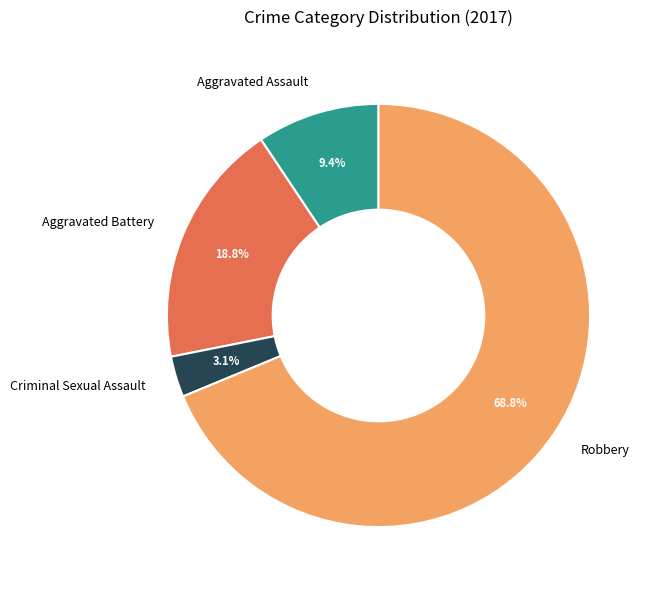

To the nearest percent, what is the difference between the largest and smallest slice percentages?

66%